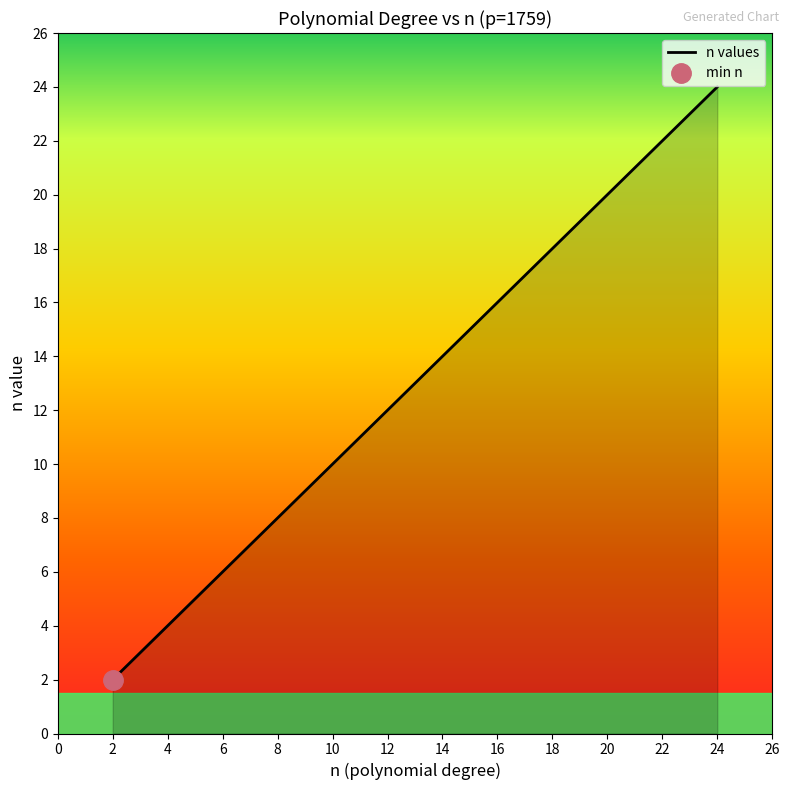

Reading left to right, what are all the values shown in this chart?

2	3	4	5	6	7	8	9	10	11	12	13	14	15	16	17	18	19	20	21	22	23	24